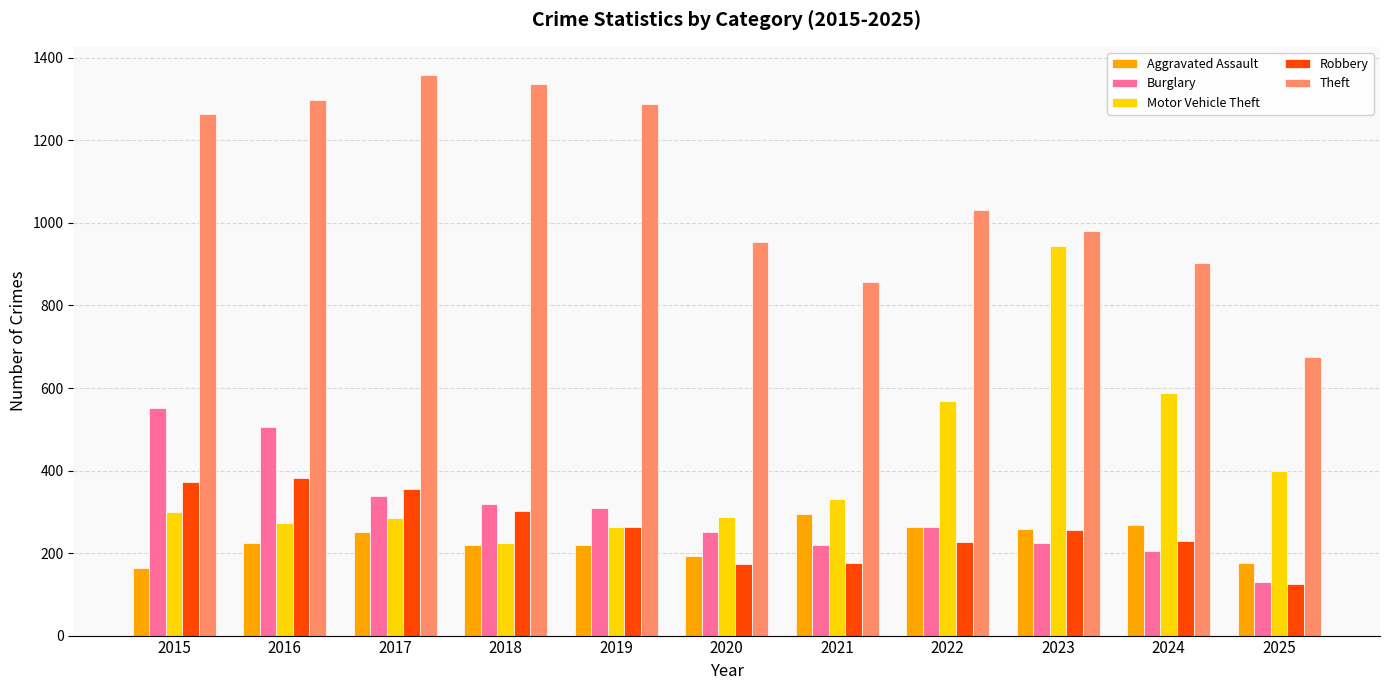

Does the chart contain stacked bars?

No